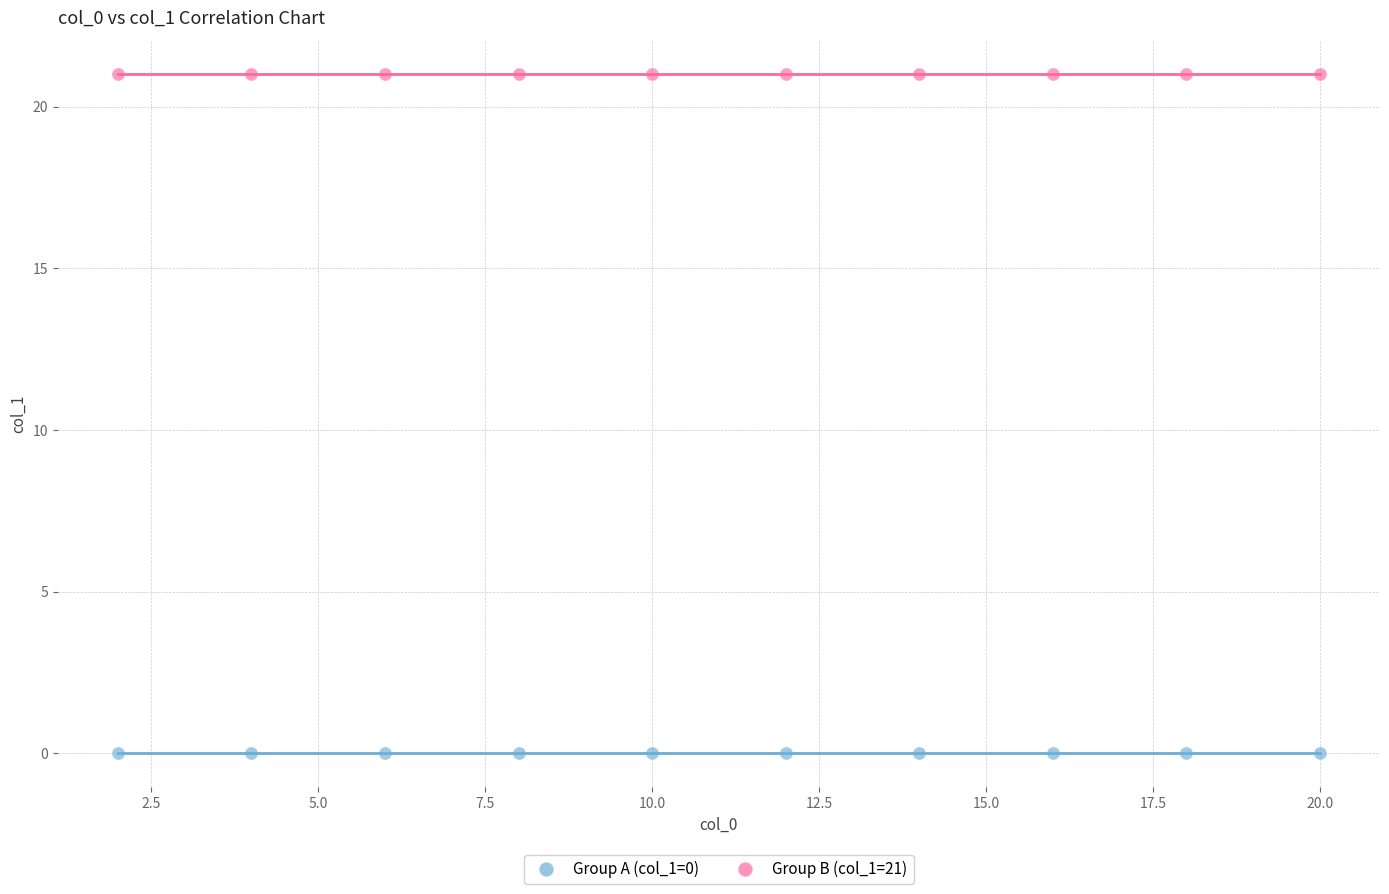

Which series reaches the maximum Y coordinate?

Group B (col_1=21)